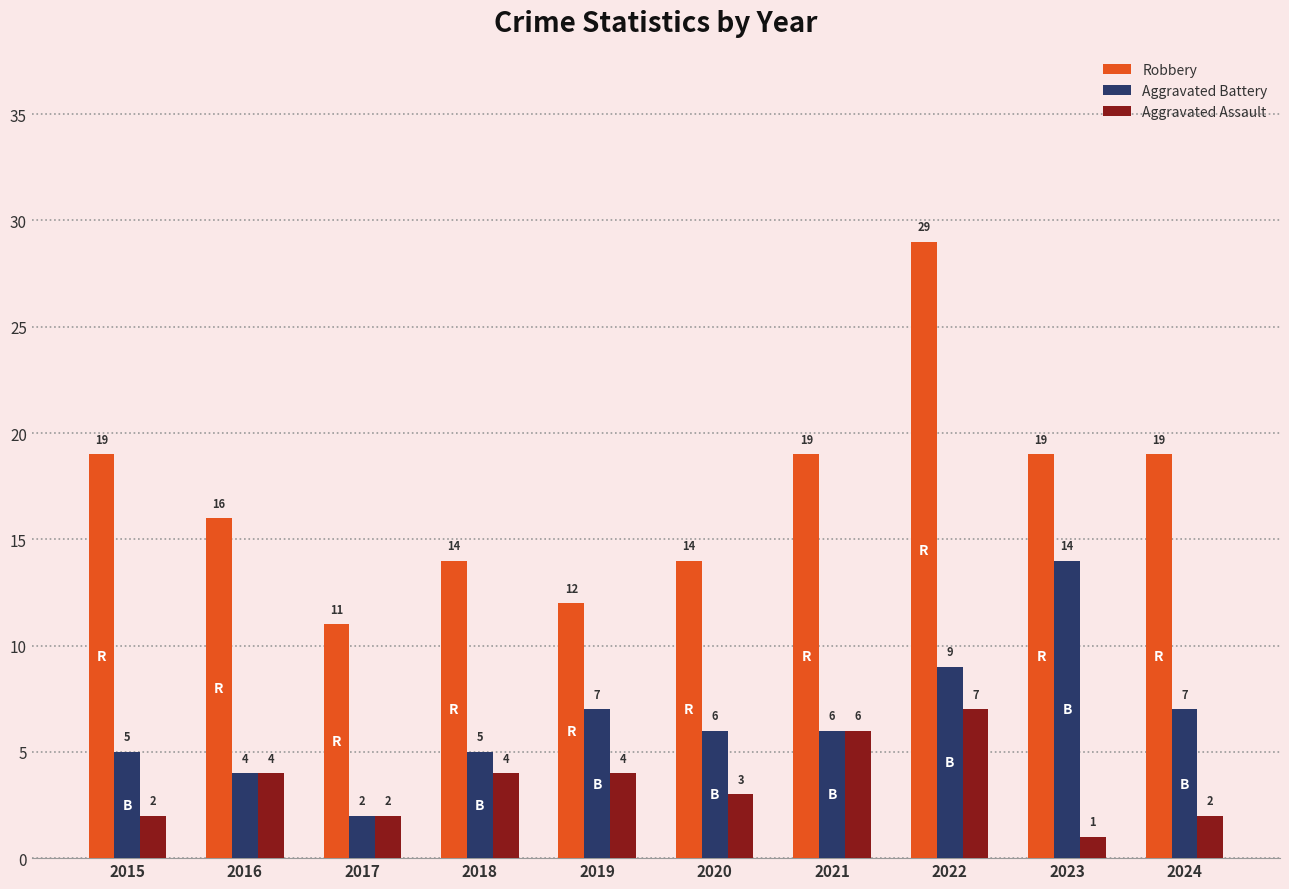

List the series in order of their peak value, lowest first.

Aggravated Assault, Aggravated Battery, Robbery